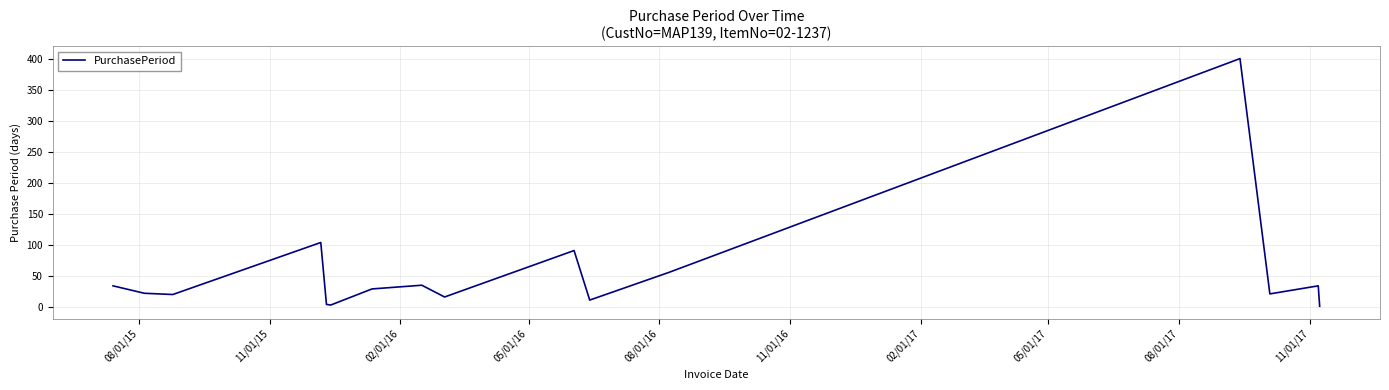

What is the difference between the maximum and minimum values?

400